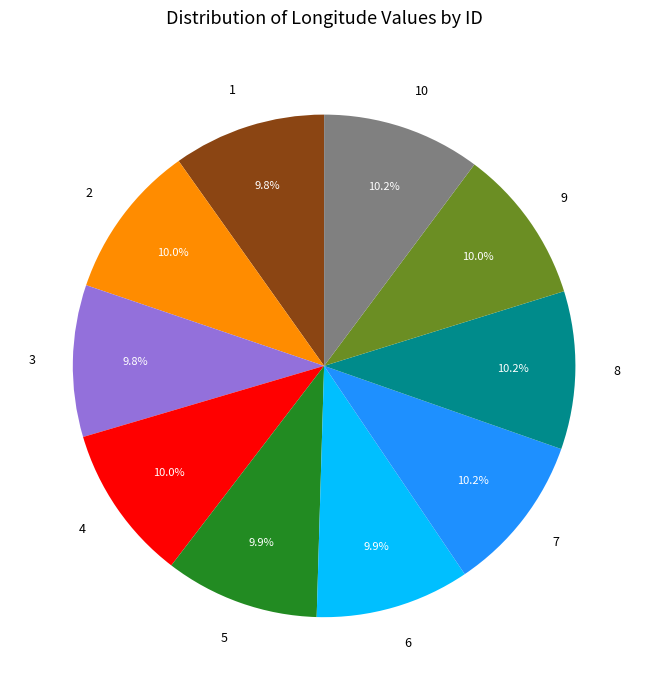

What is the total percentage of 6 and 2?

19.9%